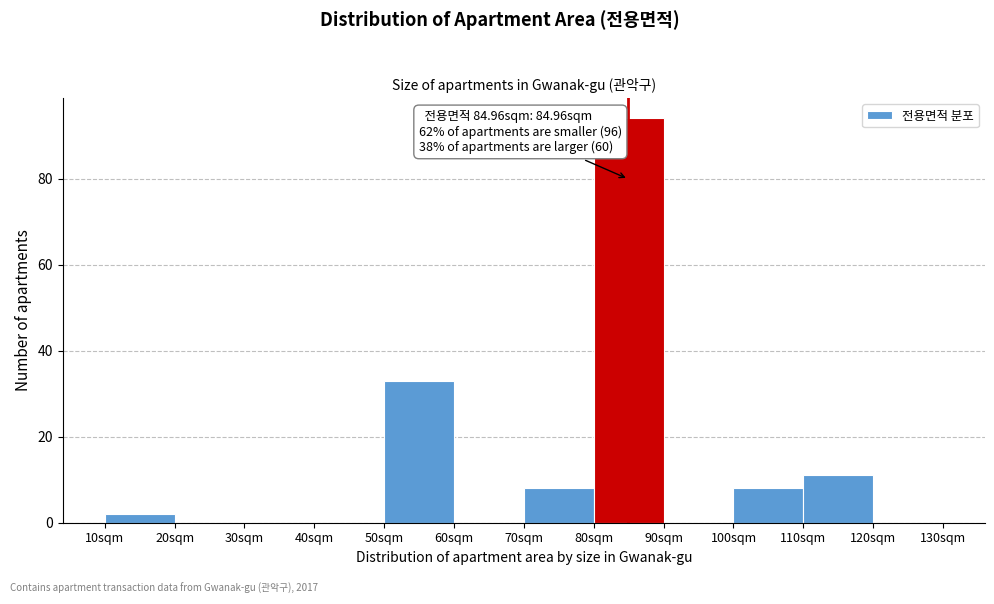

Which range on the x-axis has the tallest bar?

80 to 90